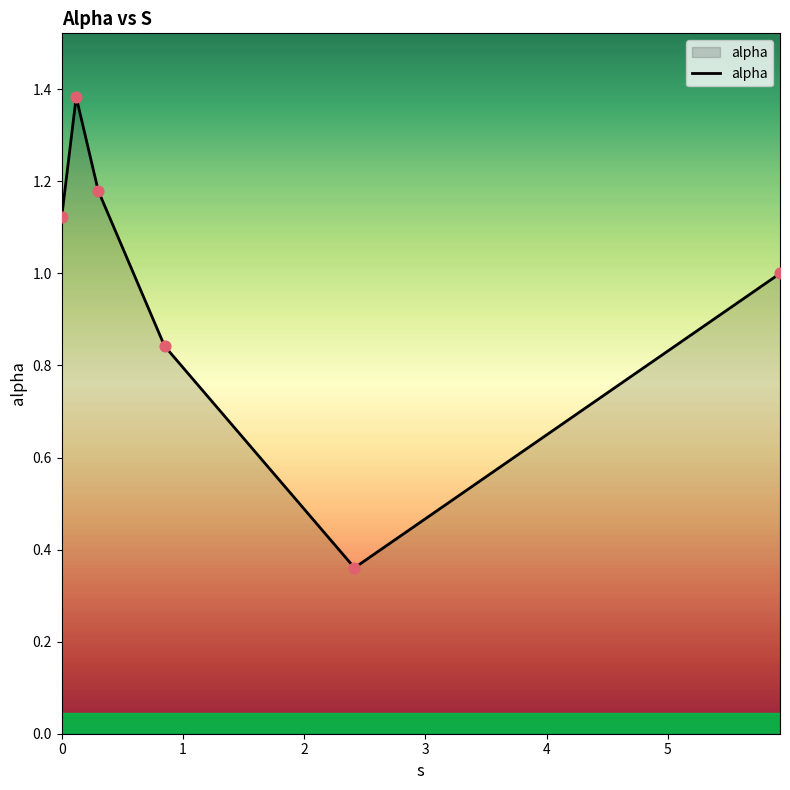

What is the difference between the maximum and minimum values?

1.0